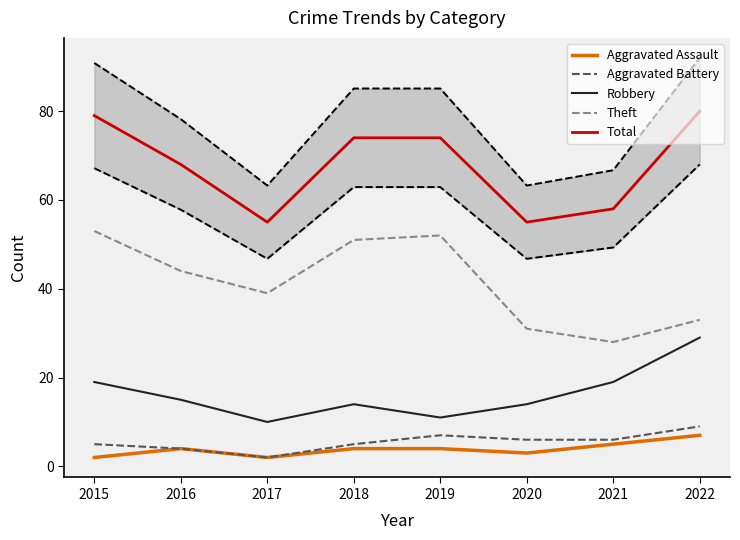

Which series has the largest total across all categories?

Total